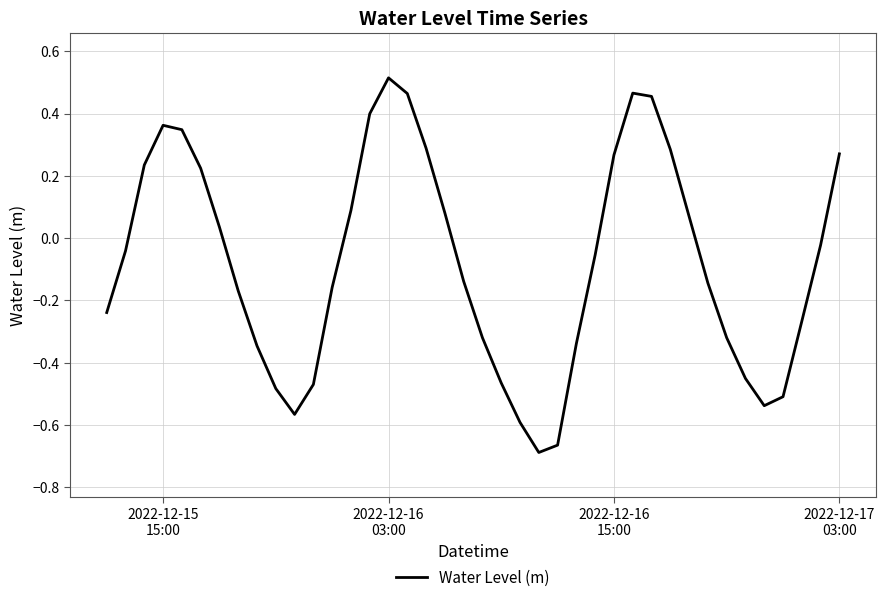

True or false: there are more than 1 points higher than both neighbors.

True